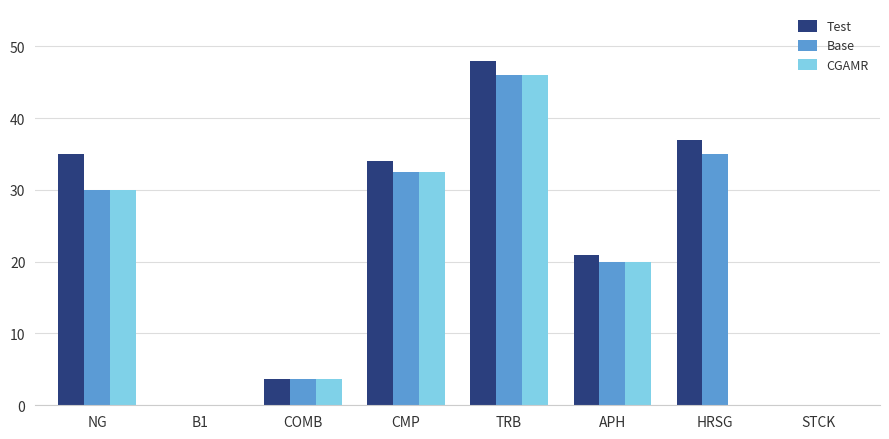

At which label is Test closest to 24?

APH